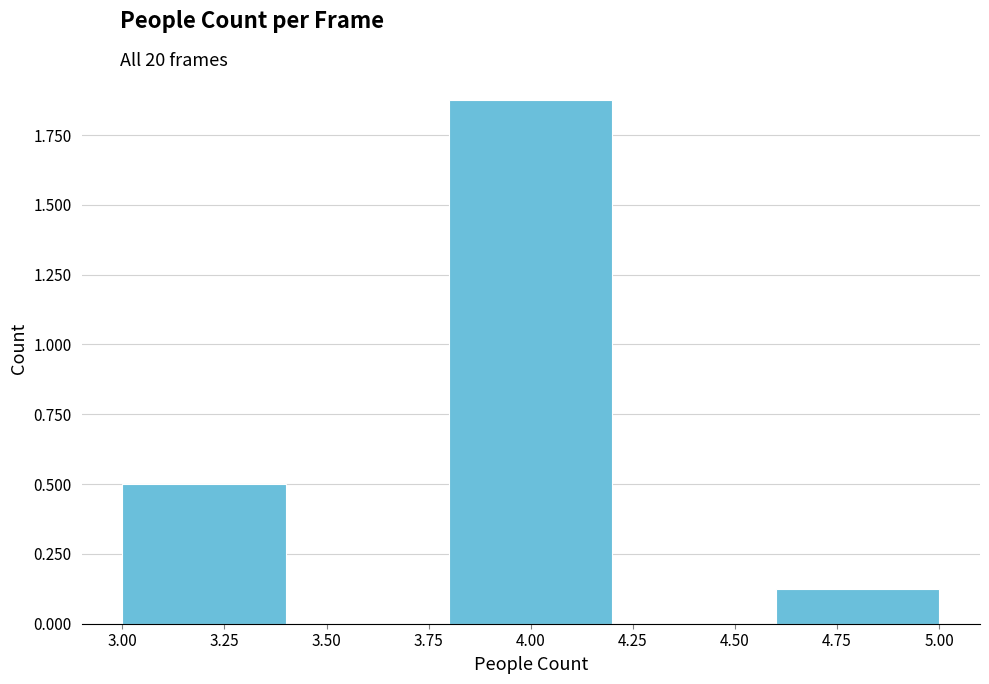

What is the height of the bar covering 3.8 to 4.2 on the x-axis? The values are not printed on the chart, so give them approximately, as read against the axis.

1.90